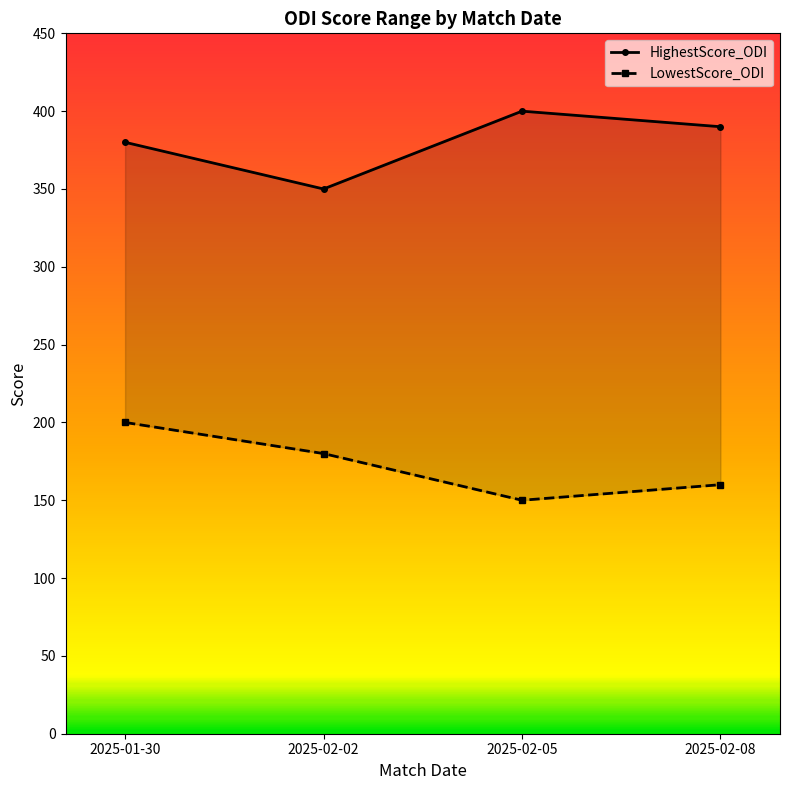

Does the chart display data point markers on the line(s)?

Yes